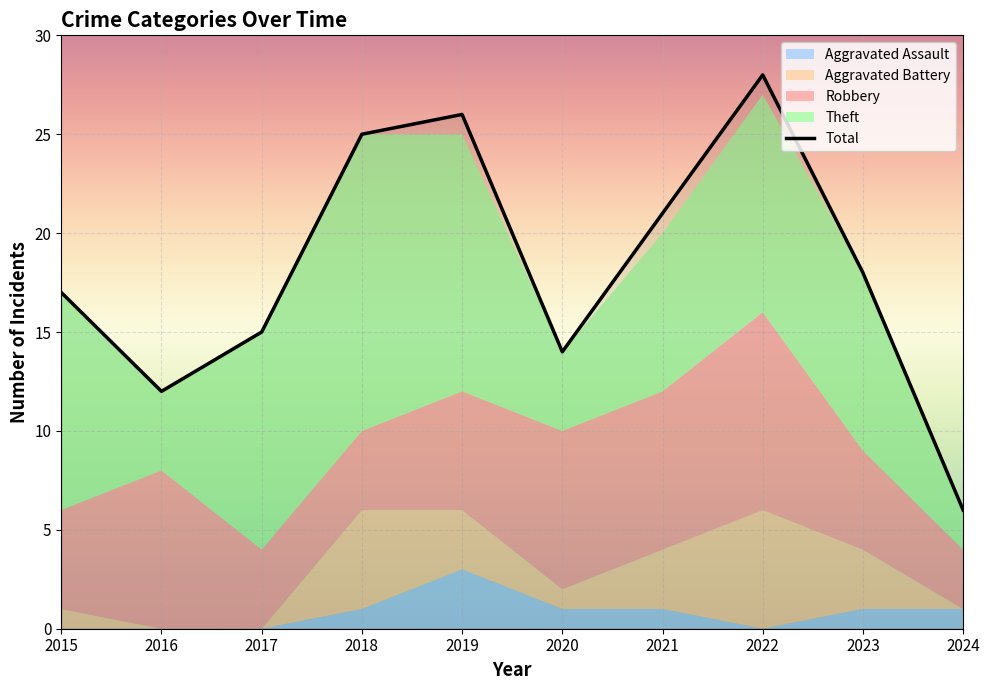

Which has a higher value, 2020 or 2023?

2023